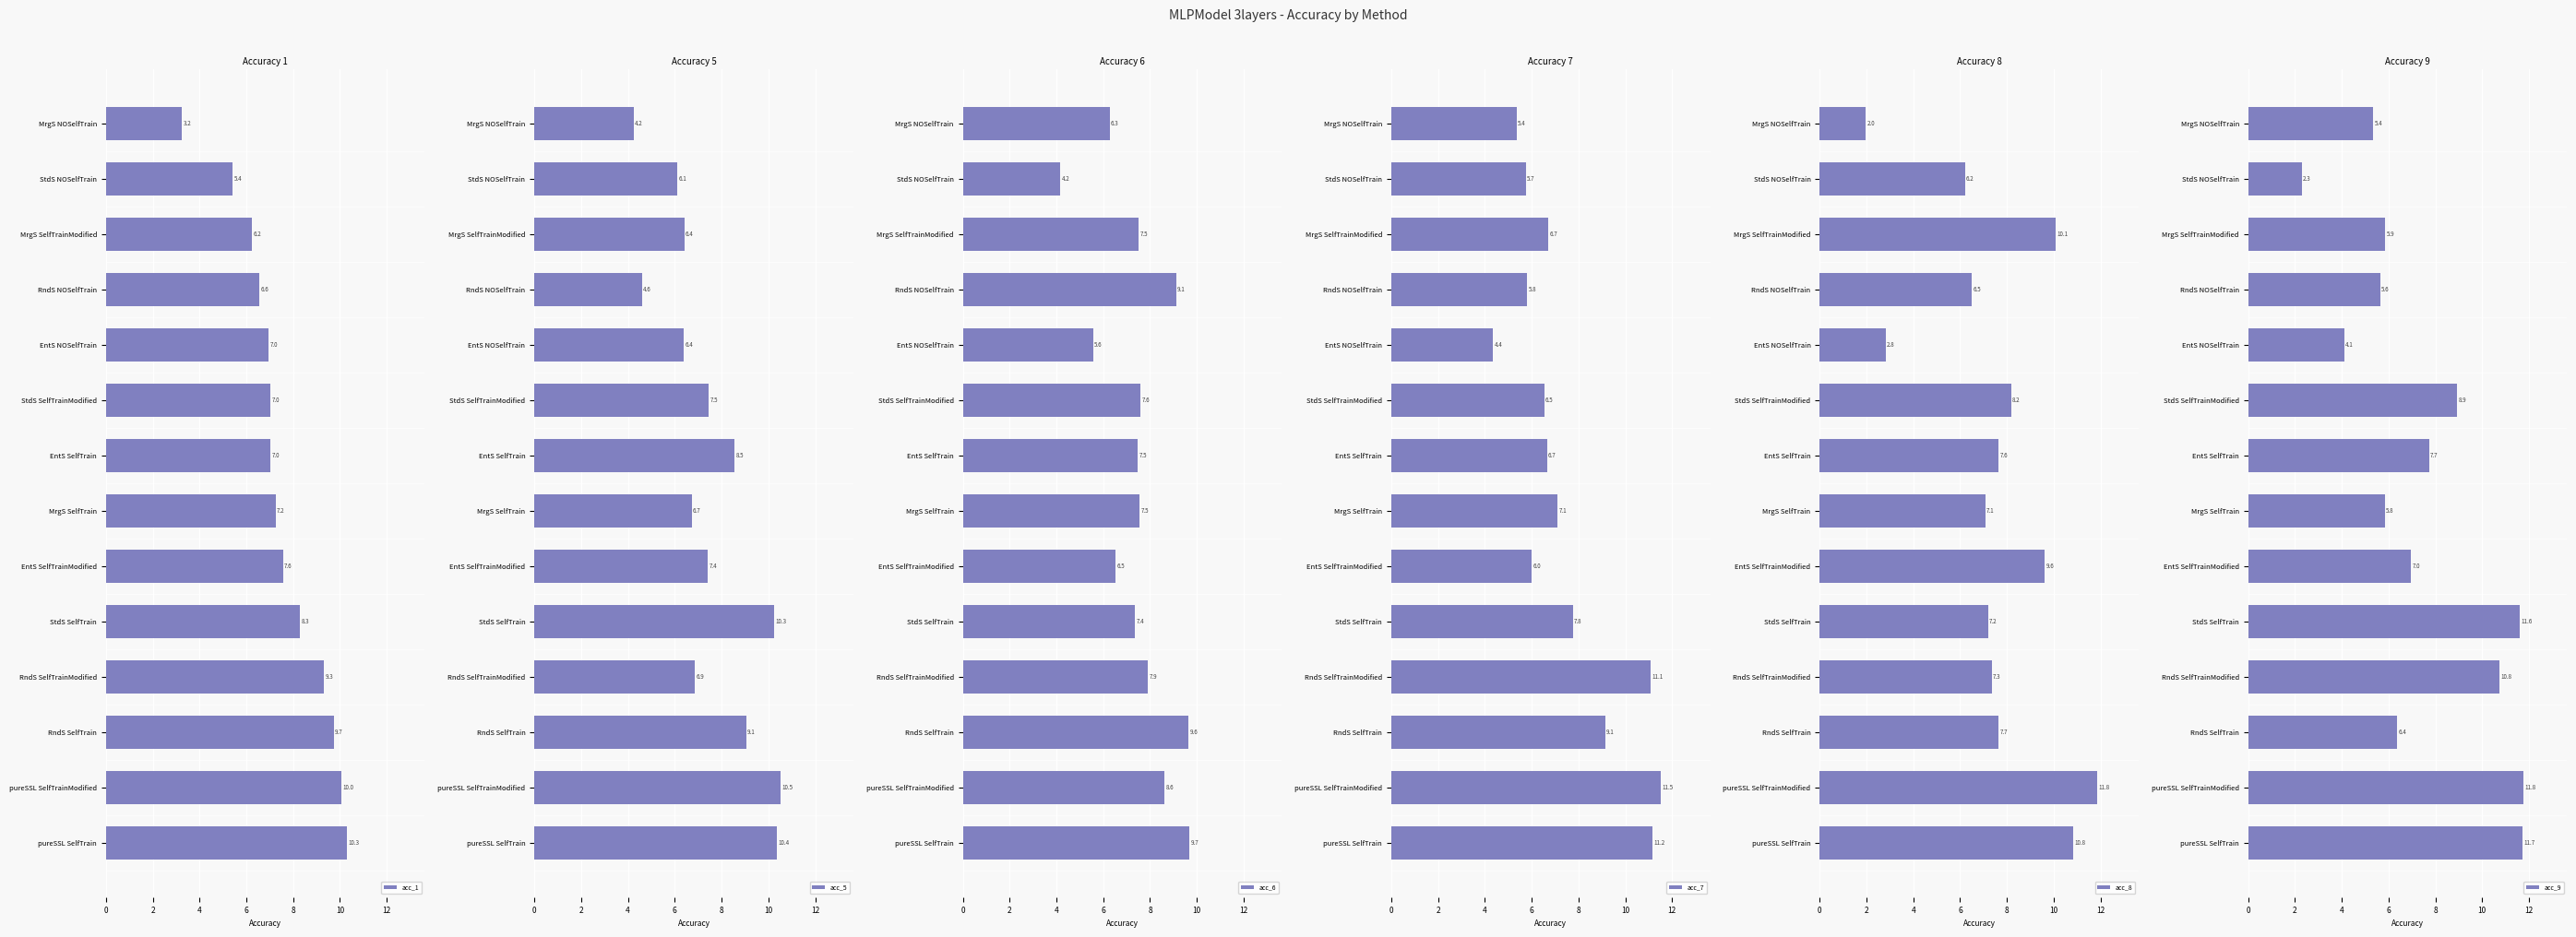

At how many categories does at least one series exceed 5?

14